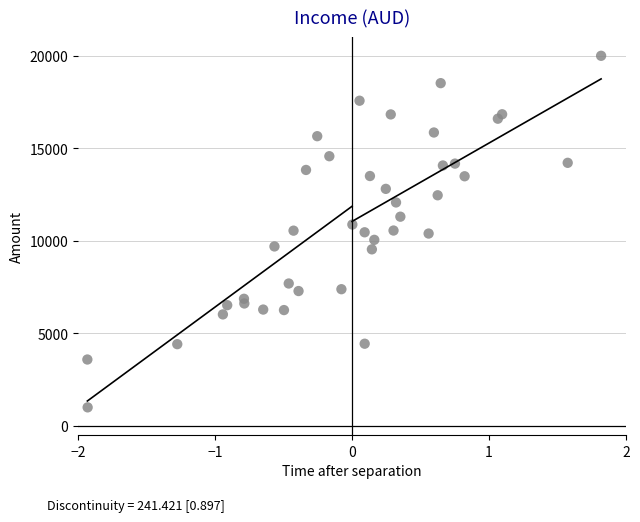

What is the range of X values (max minus min)?

3.7